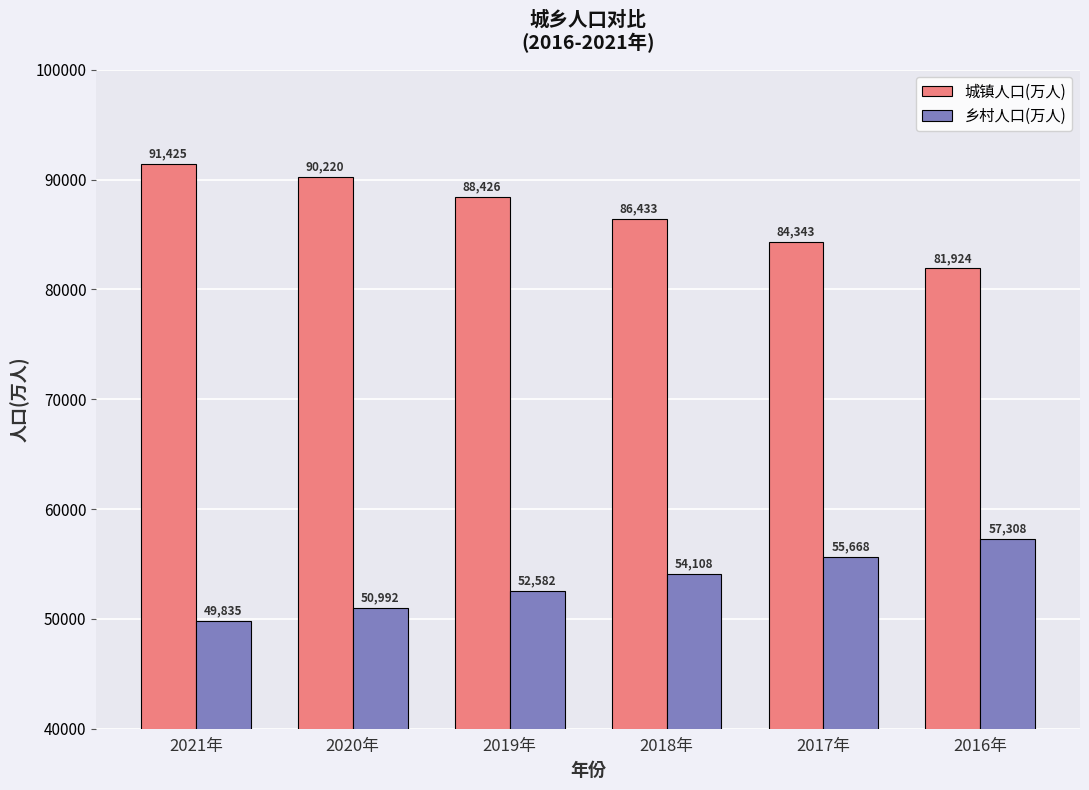

What is the difference between the second highest and minimum values in the 乡村人口(万人) series?

5833